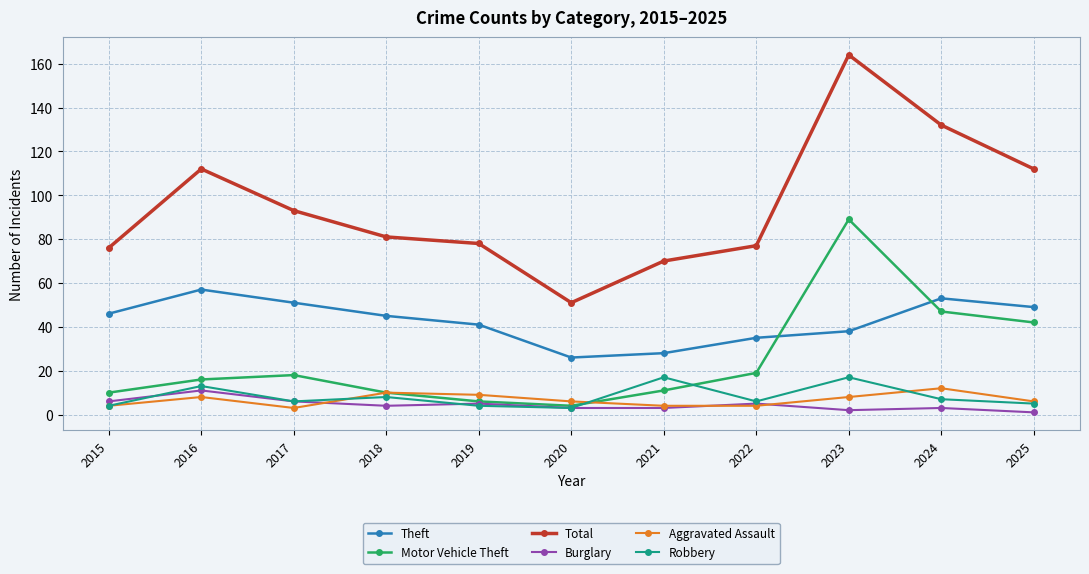

What is the total value across all series at 2016?

217